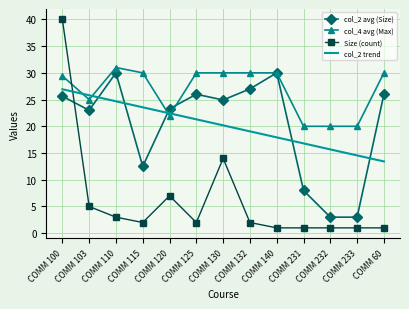

Where is col_2 trend nearest to the value 20?

COMM 130